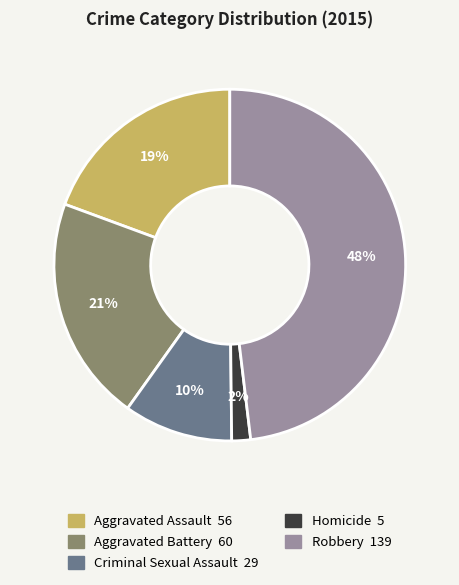

How many segments does this pie chart have?

5